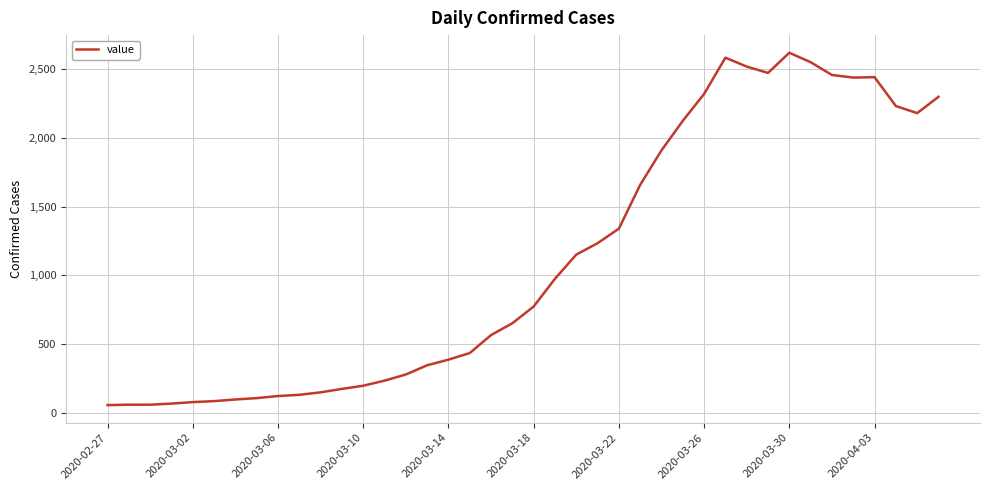

What is the maximum value shown in the chart?

2620